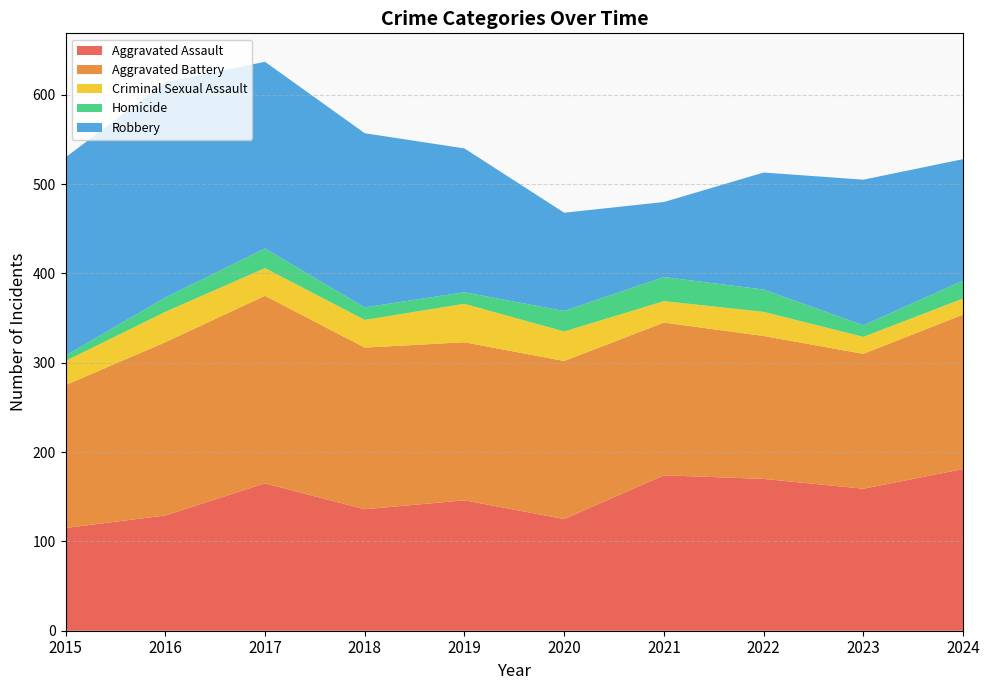

Reading left to right, list all the values displayed in this chart.

Aggravated Assault: 2015=115	2016=129	2017=165	2018=136	2019=146	2020=125	2021=174	2022=170	2023=159	2024=181
Aggravated Battery: 2015=160	2016=194	2017=210	2018=181	2019=177	2020=177	2021=171	2022=160	2023=151	2024=173
Criminal Sexual Assault: 2015=27	2016=34	2017=31	2018=31	2019=43	2020=33	2021=24	2022=27	2023=19	2024=18
Homicide: 2015=6	2016=16	2017=22	2018=14	2019=13	2020=23	2021=27	2022=25	2023=13	2024=20
Robbery: 2015=222	2016=241	2017=209	2018=195	2019=161	2020=110	2021=84	2022=131	2023=163	2024=136